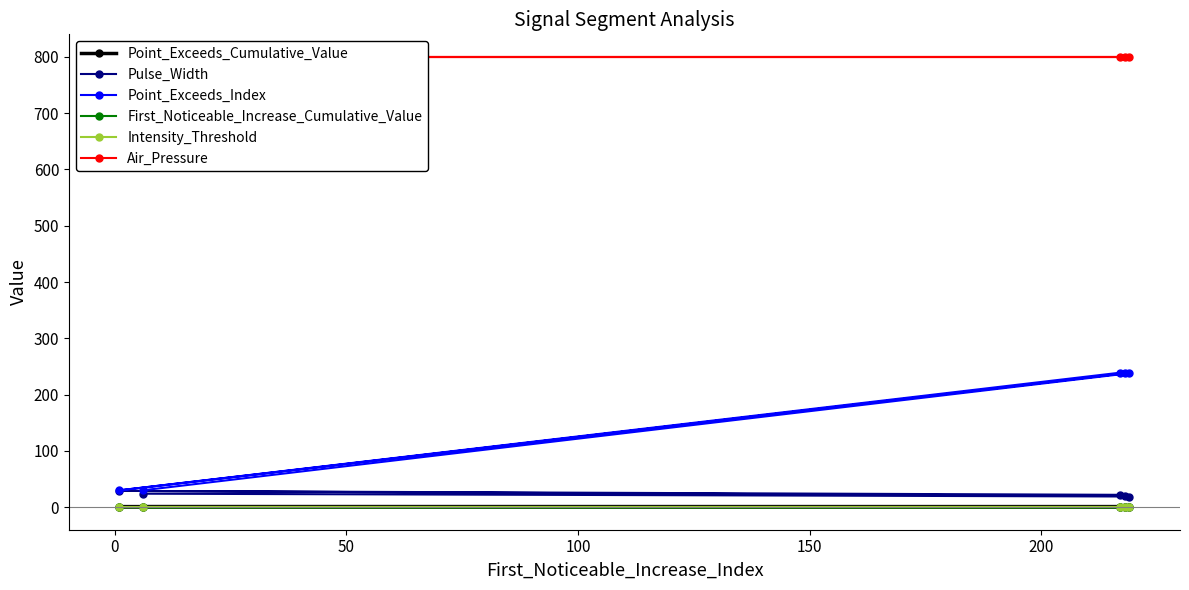

Which series has the largest total across all categories?

Air_Pressure